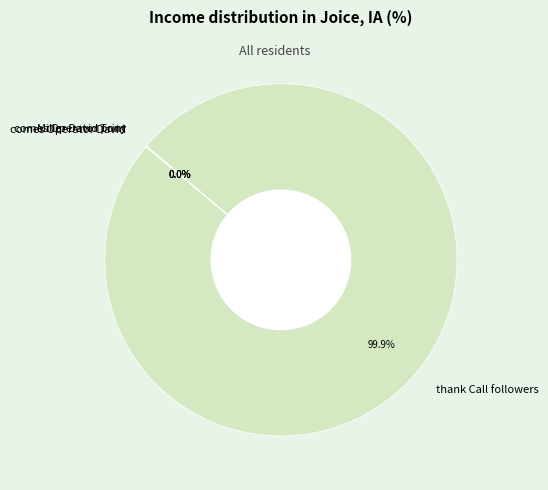

What is the largest slice in the pie chart?

thank Call followers